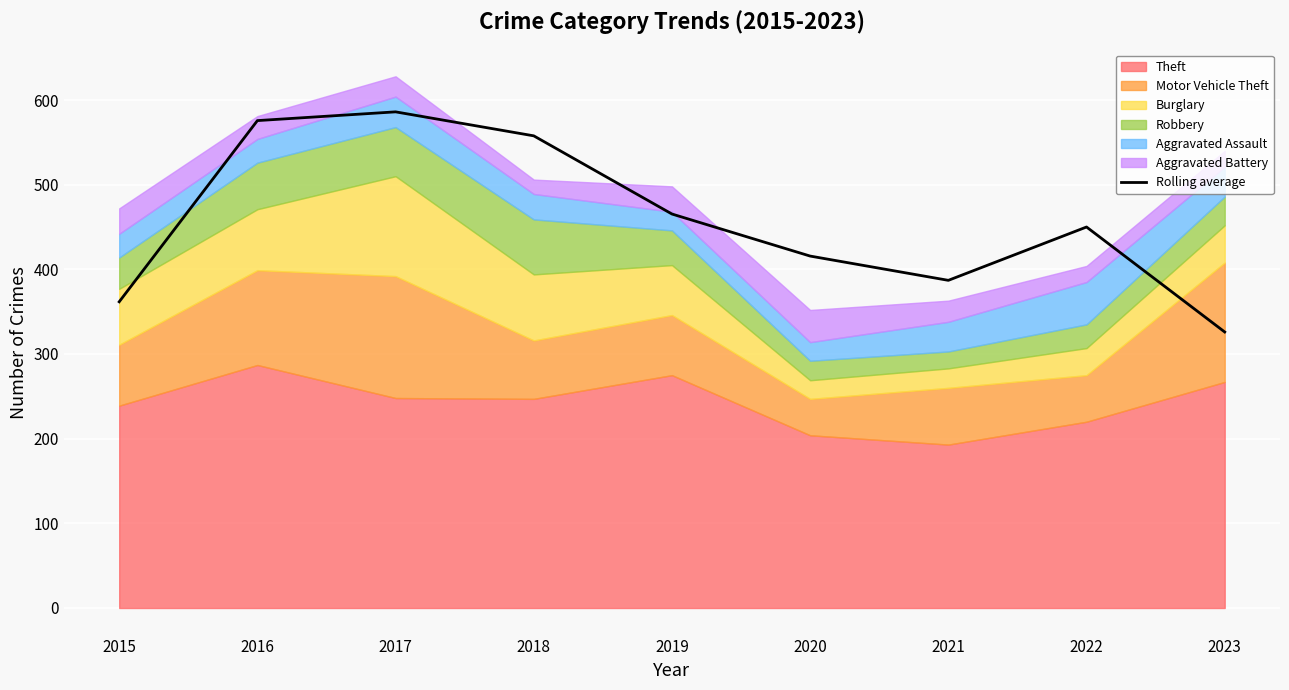

List the labels in order of value, largest first.

2017, 2016, 2018, 2019, 2022, 2020, 2021, 2015, 2023